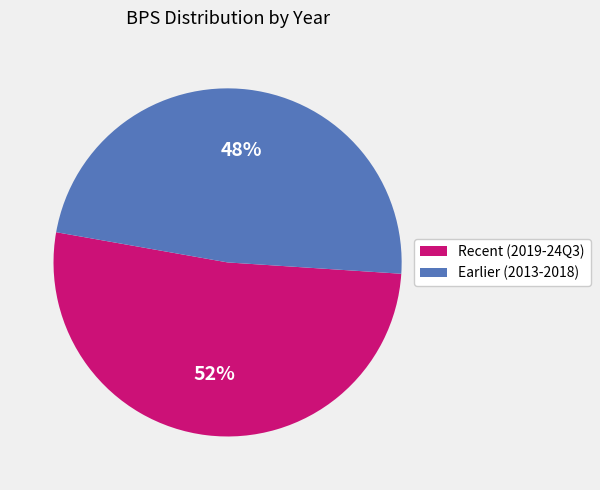

Count the number of slices in the pie.

2